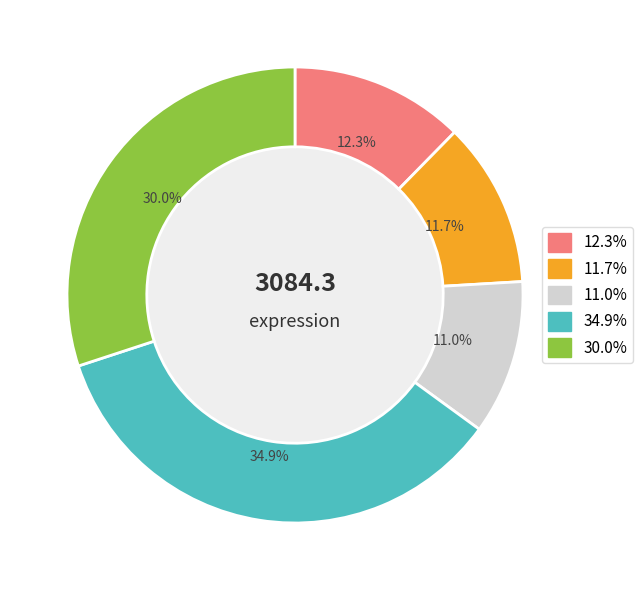

Is there a majority slice in this chart?

No